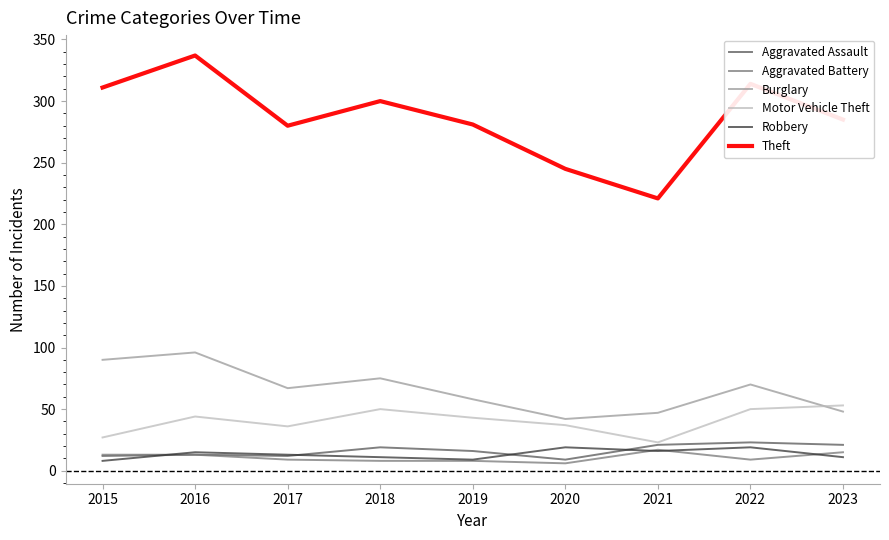

True or false: Robbery and Burglary intersect in this chart.

False